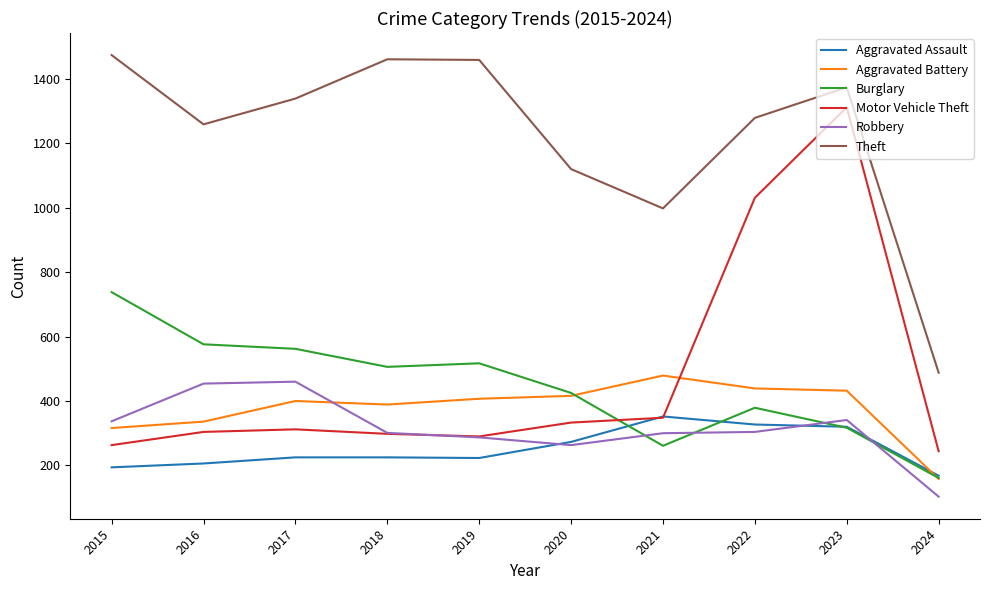

True or false: Theft and Aggravated Battery cross at least once.

False